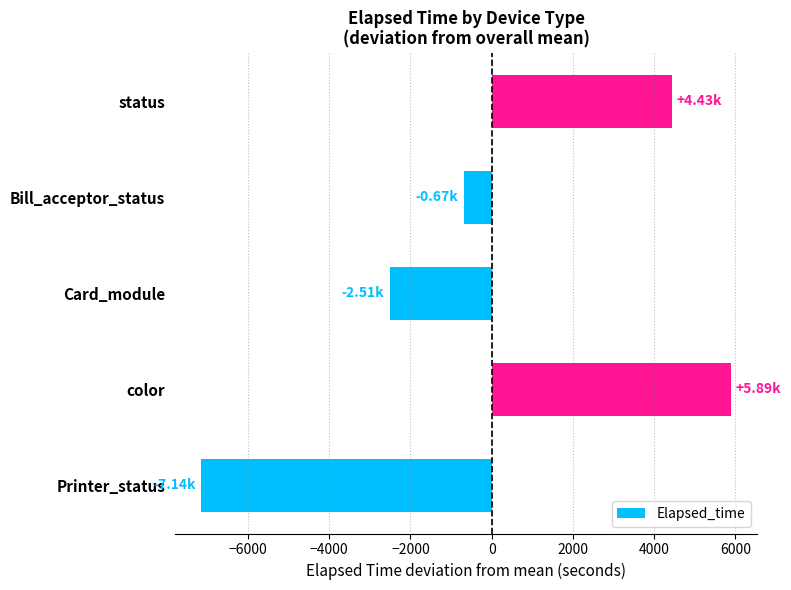

How many values are below -671?

3